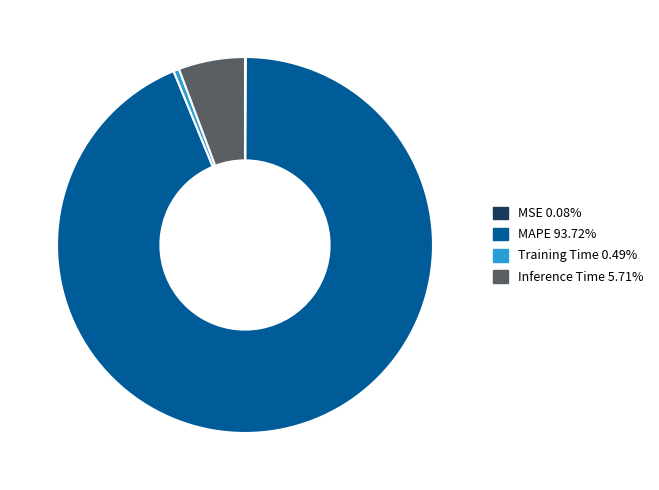

Does any single category account for the majority?

Yes